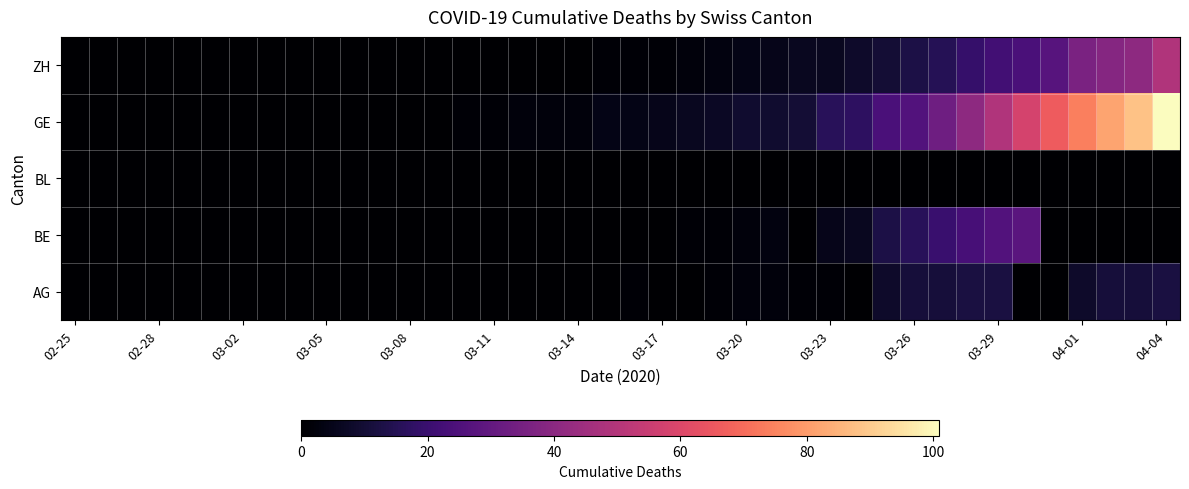

Reading right to left, extract all data points from this chart.

AG: 12	11	11	8	0	0	12	12	11	11	8	0	1	1	2	2	1	0	0	1	0	0	0	0	0	0	0	0	0	0	0	0	0	0	0	0	0	0	0	0
BE: 0	0	0	0	0	28	26	23	20	16	13	6	5	0	3	2	1	1	0	0	0	0	0	0	0	0	0	0	0	0	0	0	0	0	0	0	0	0	0	0
BL: 0	0	0	0	0	0	0	0	0	0	0	0	0	0	0	0	0	0	0	0	0	0	0	0	0	0	0	0	0	0	0	0	0	0	0	0	0	0	0	0
GE: 101	88	82	74	66	58	49	41	33	26	24	17	16	10	9	9	7	6	5	4	4	2	2	2	1	1	0	0	0	0	0	0	0	0	0	0	0	0	0	0
ZH: 49	41	39	36	27	24	22	19	15	13	10	8	6	6	5	4	3	2	1	1	1	0	0	0	0	0	0	0	0	0	0	0	0	0	0	0	0	0	0	0